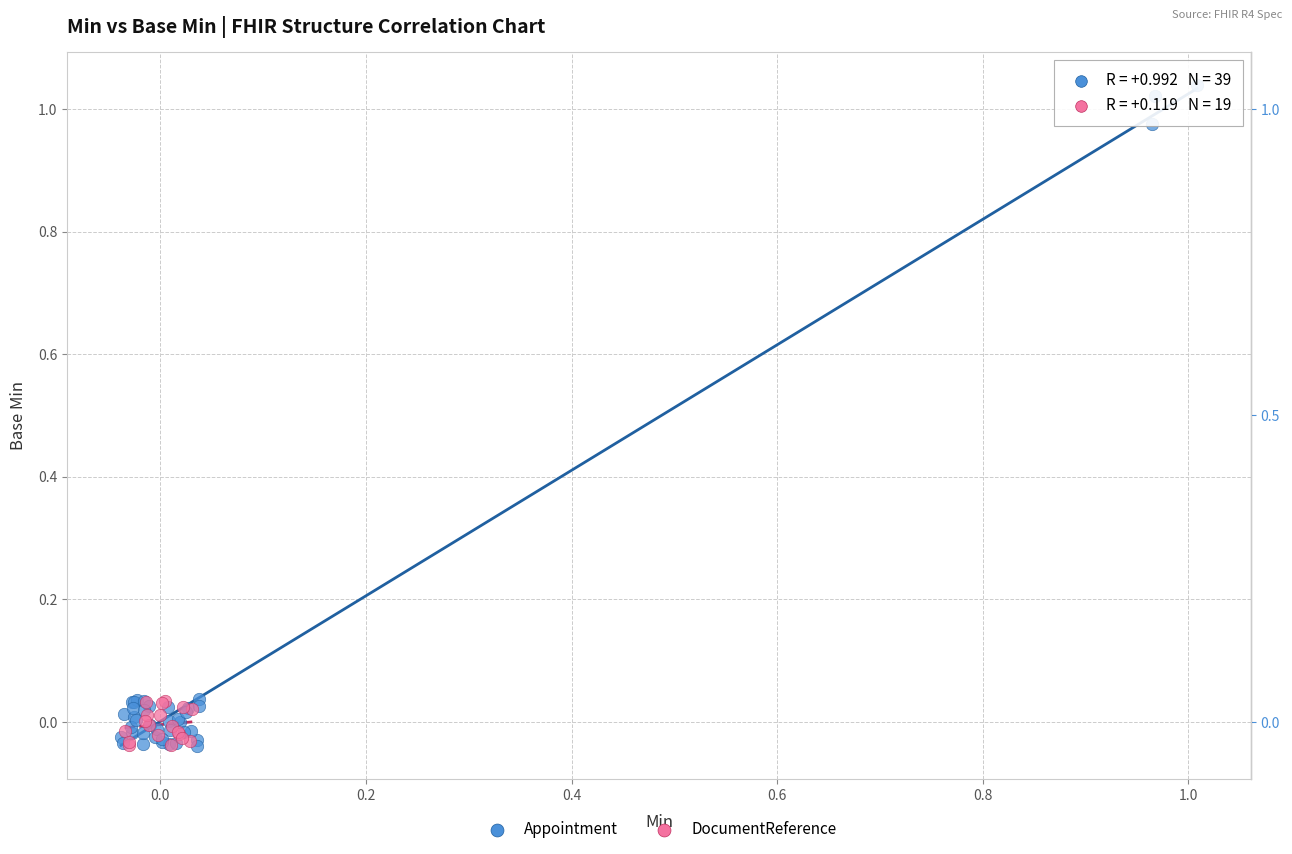

Which series reaches the maximum Y coordinate?

Appointment